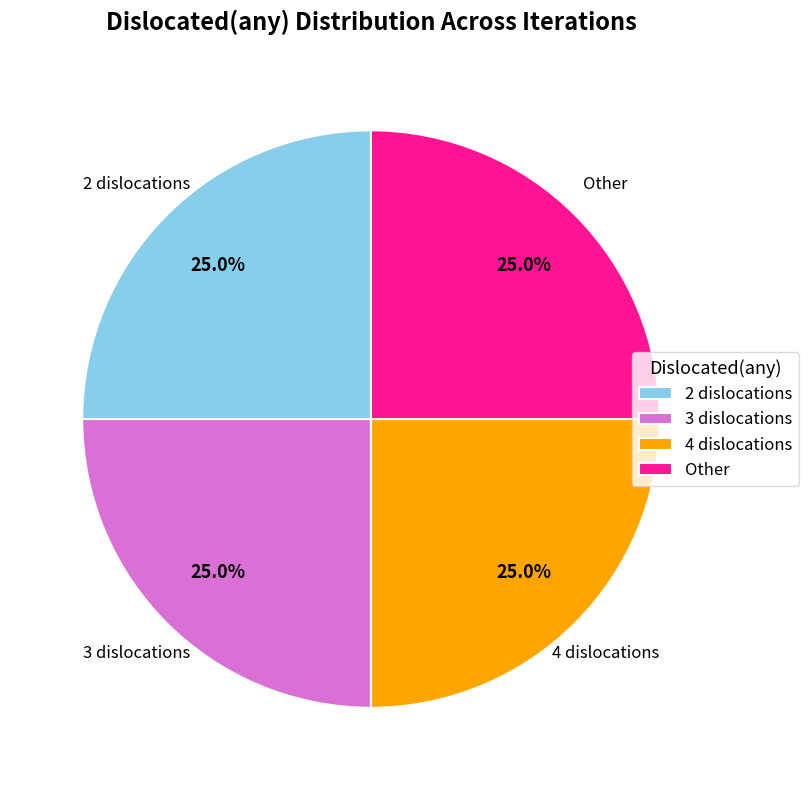

What portion of the pie excludes 3 dislocations?

75.0%